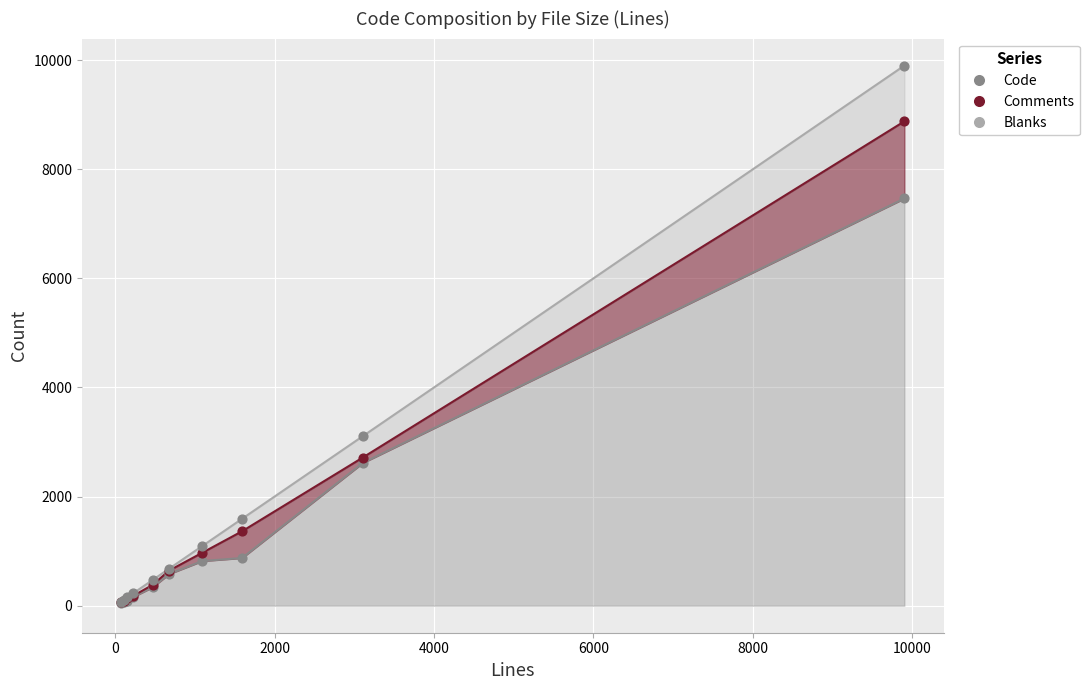

Is the value of Blanks at 1594 greater than the value of Code at 676?

No